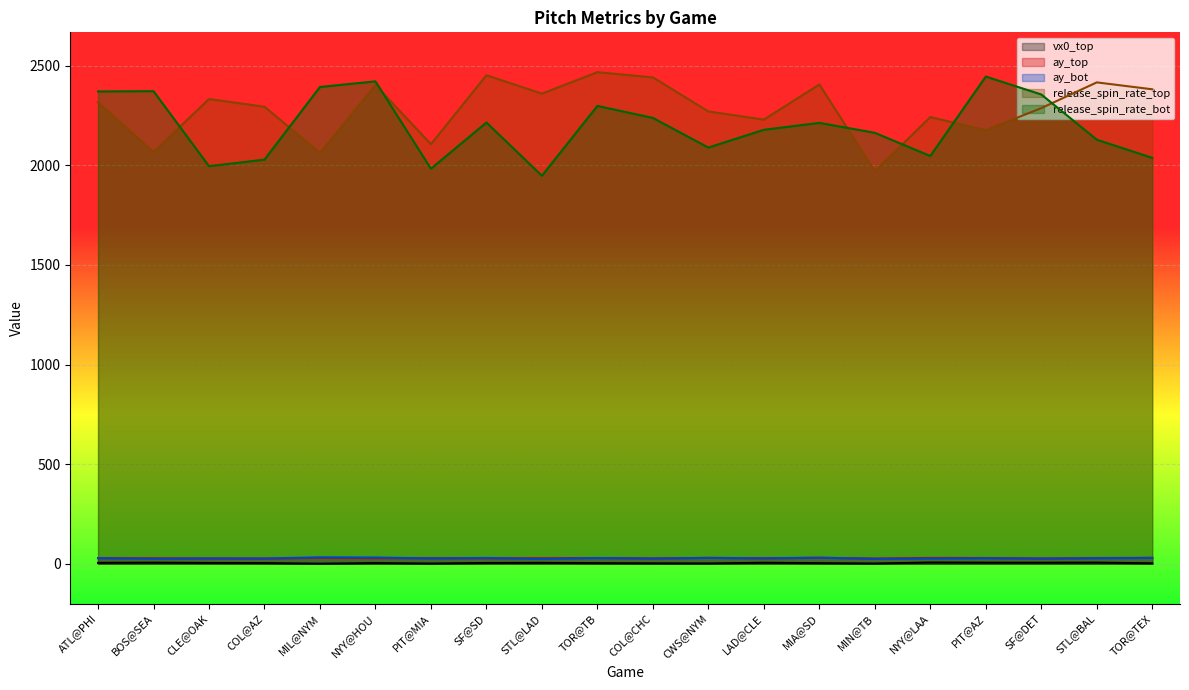

What is the average value of the vx0_top series?

3.7